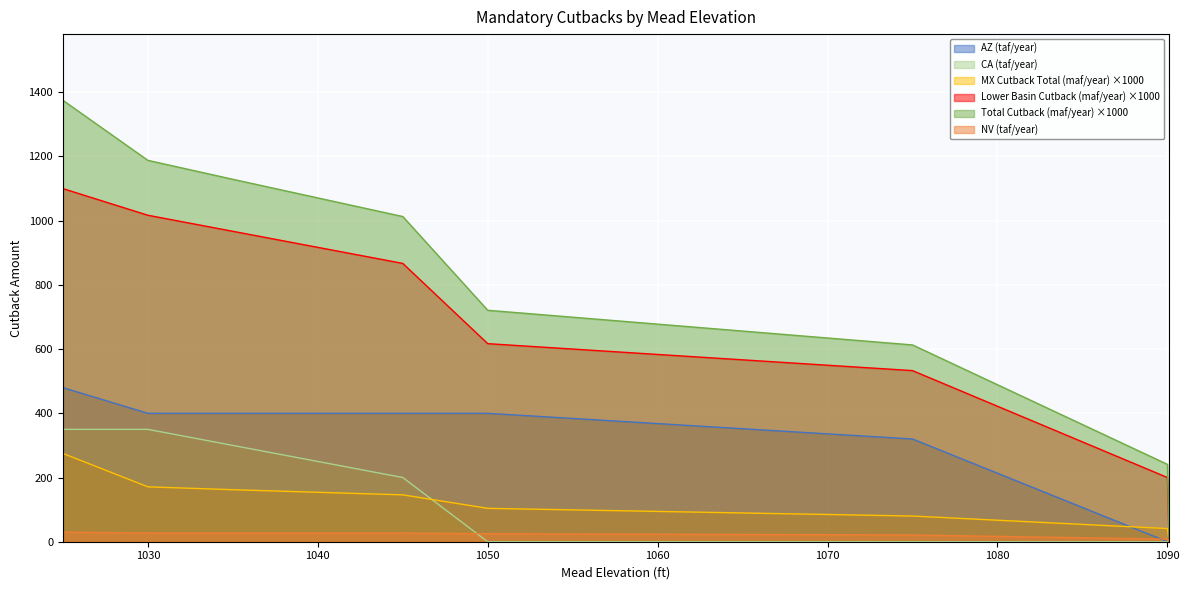

What is the total value across all series at 1035?

2985.0